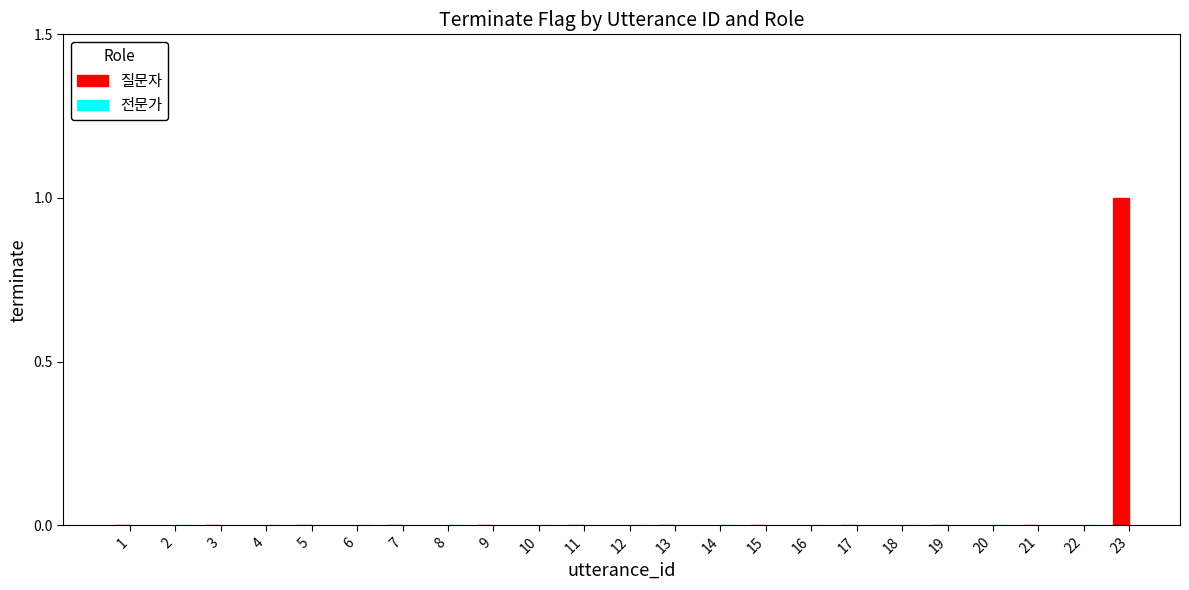

Which label corresponds to the smallest value in the chart?

1